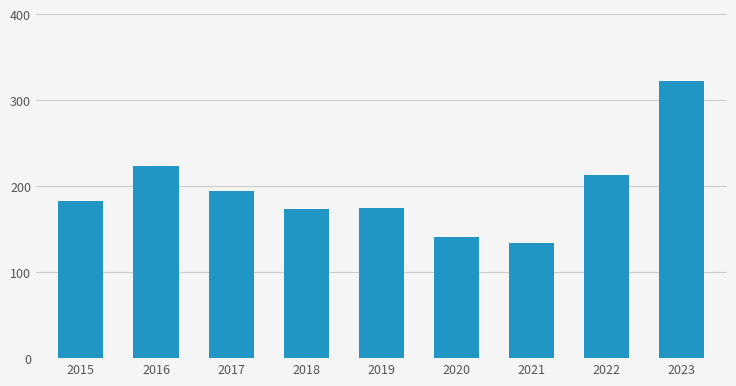

How many bars are there in total?

9